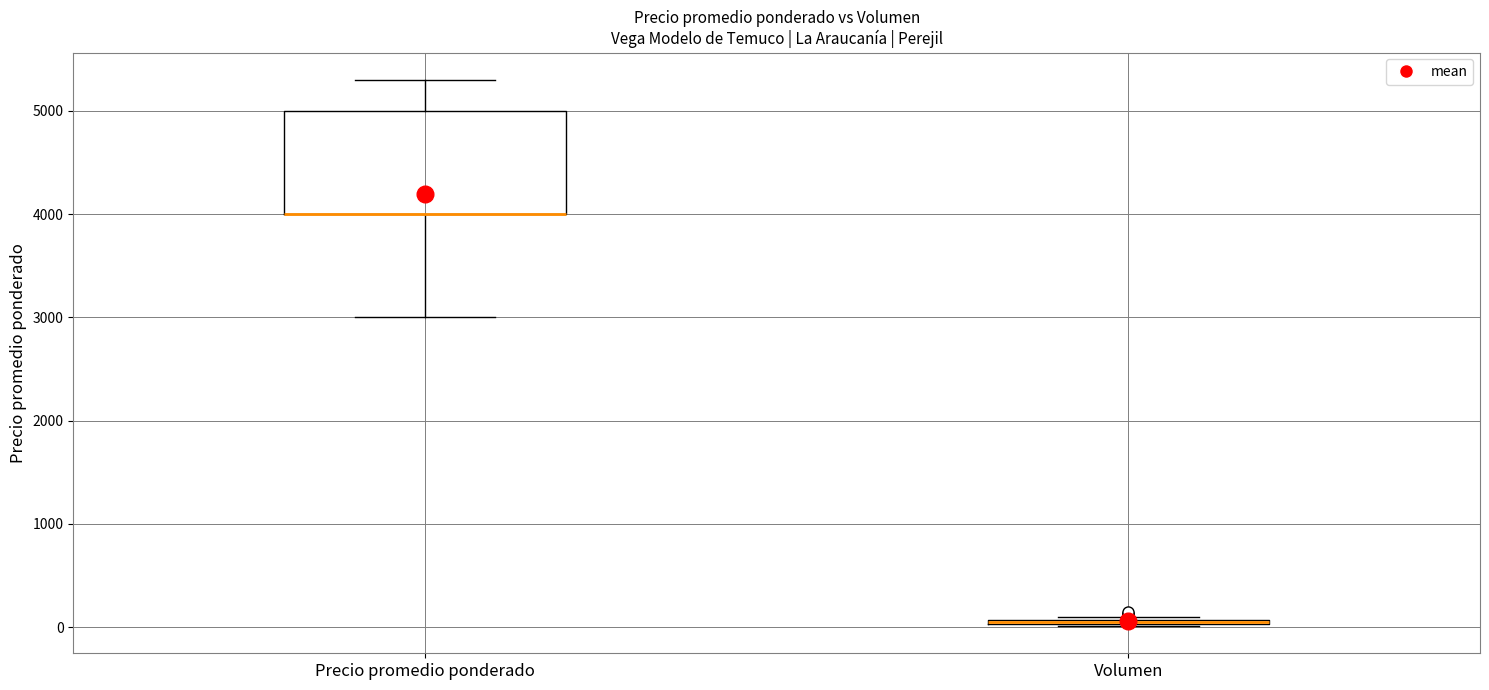

Comparing the boxes themselves (not the whiskers), which one is the tallest?

Precio promedio ponderado